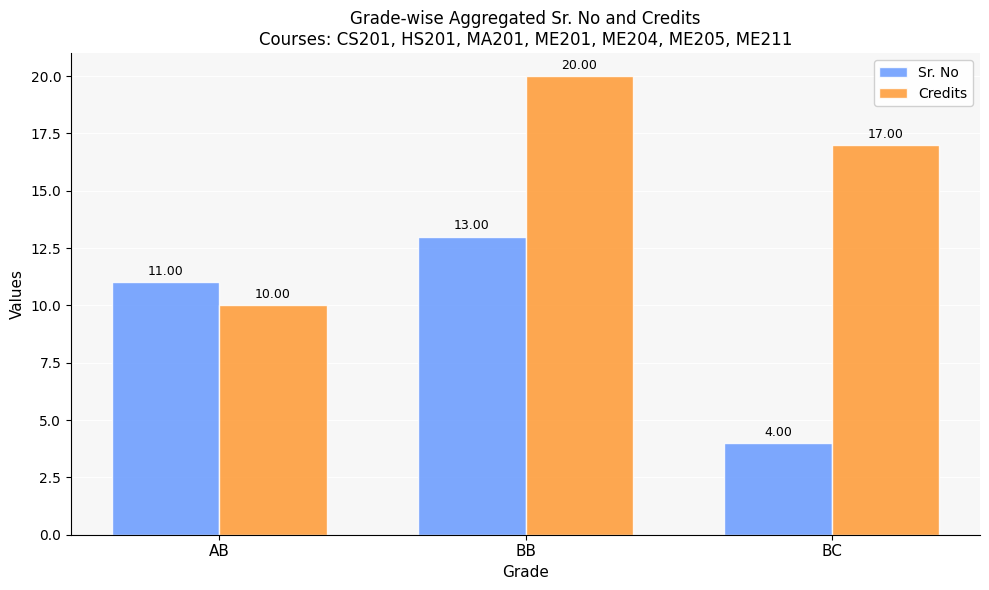

What is the value of the Sr. No bar at the 2nd from the left?

13